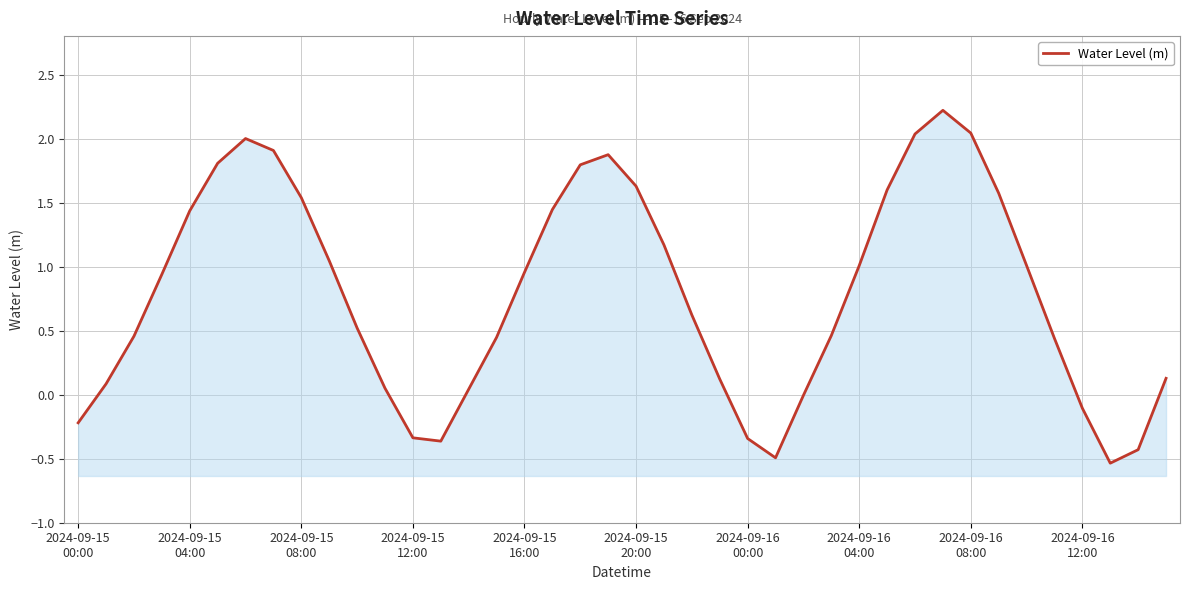

What is the approximate value at 2024-09-15 12:00?

-0.3